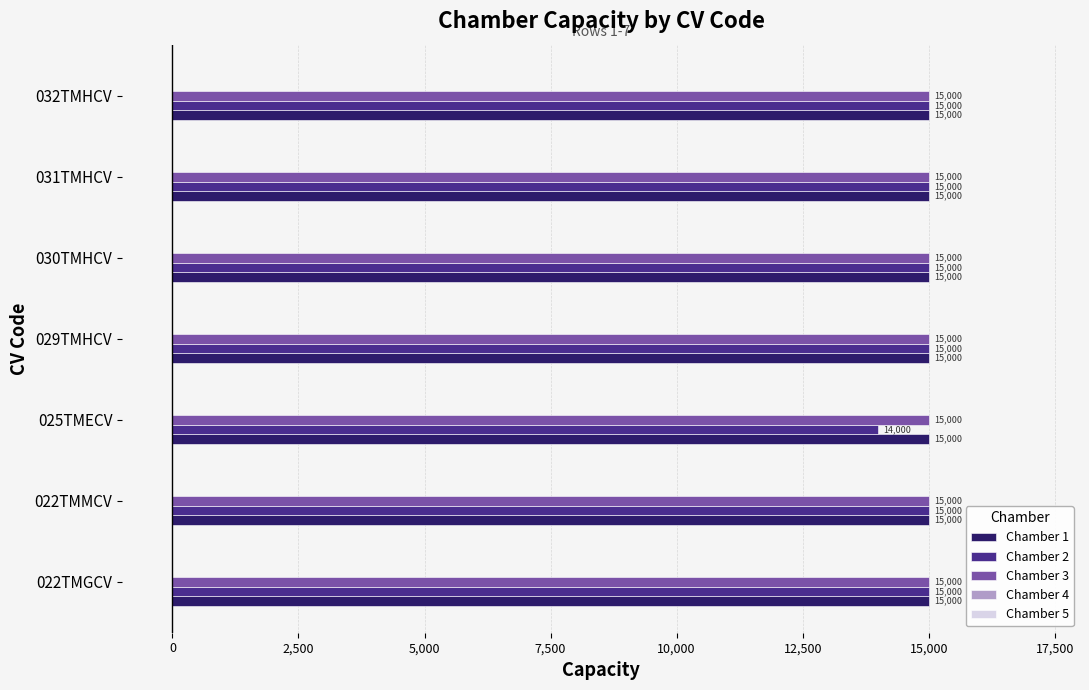

At which category does the chart reach its minimum across all series?

025TMECV